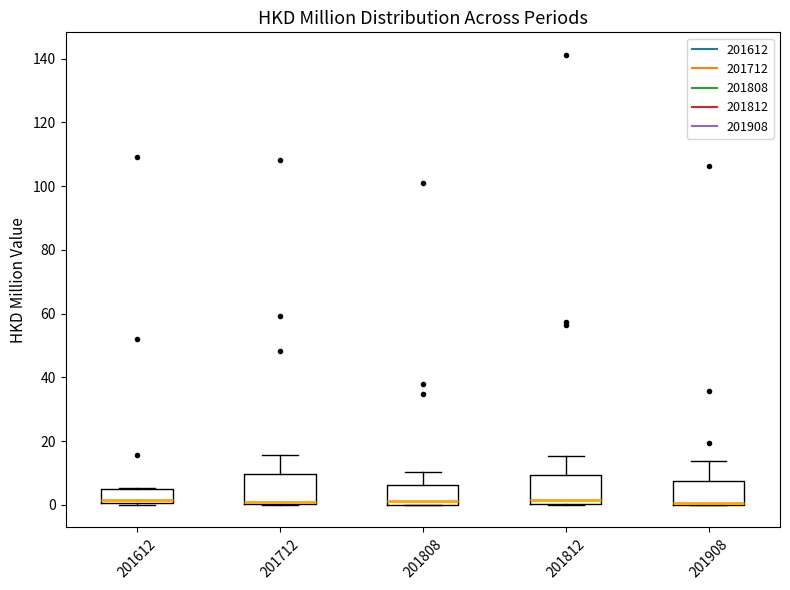

Where is the upper edge of the box at x = 201612 on the y-axis? The values are not printed on the chart, so give them approximately, as read against the axis.

6